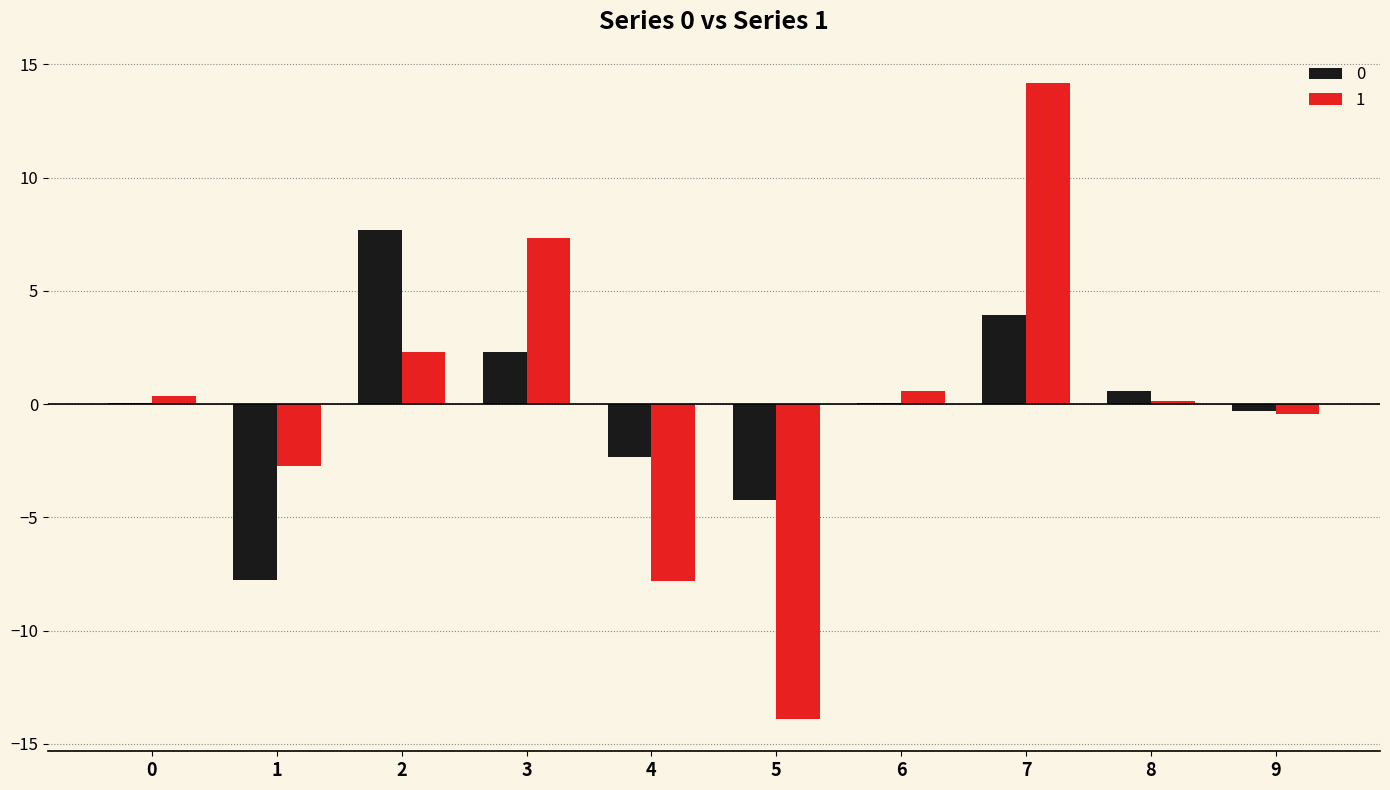

Which series has the widest spread of values?

1